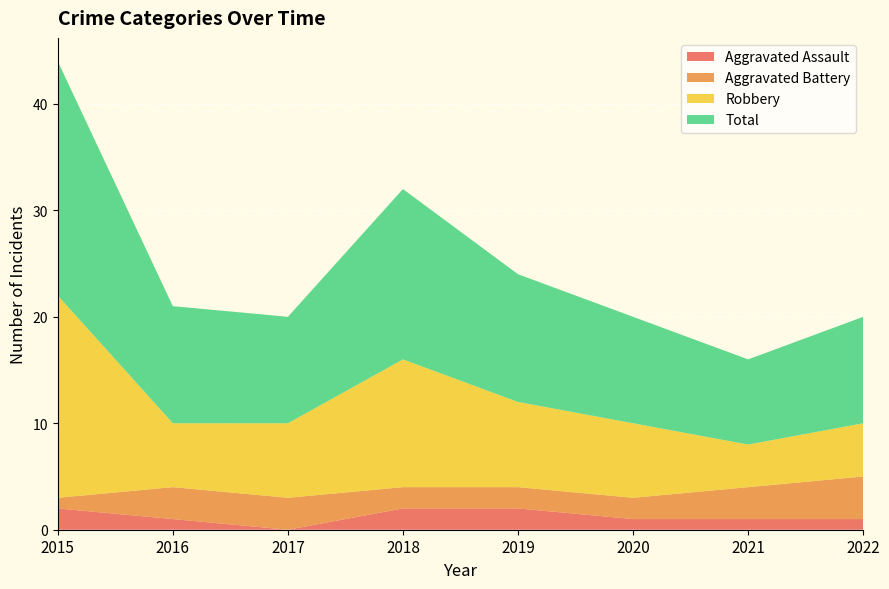

Reading right to left, list all the values displayed in this chart.

Aggravated Assault: 1	1	1	2	2	0	1	2
Aggravated Battery: 4	3	2	2	2	3	3	1
Robbery: 5	4	7	8	12	7	6	19
Total: 10	8	10	12	16	10	11	22